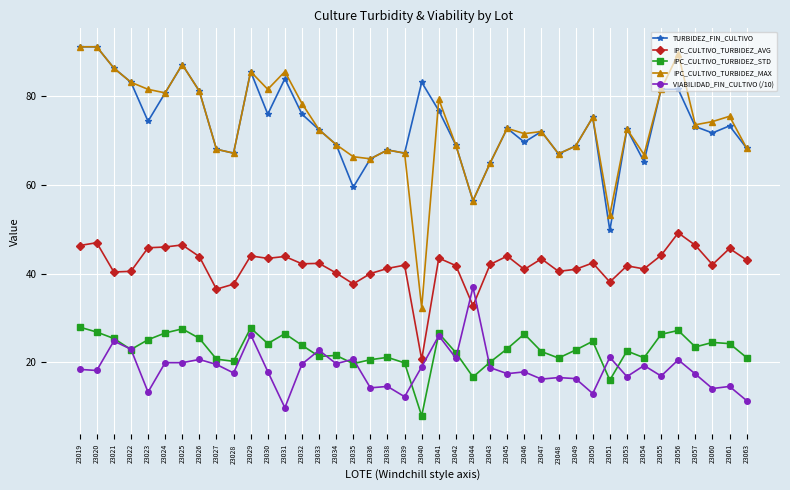

Is the value of IPC_CULTIVO_TURBIDEZ_AVG at 23051 greater than the value of IPC_CULTIVO_TURBIDEZ_MAX at 23040?

Yes